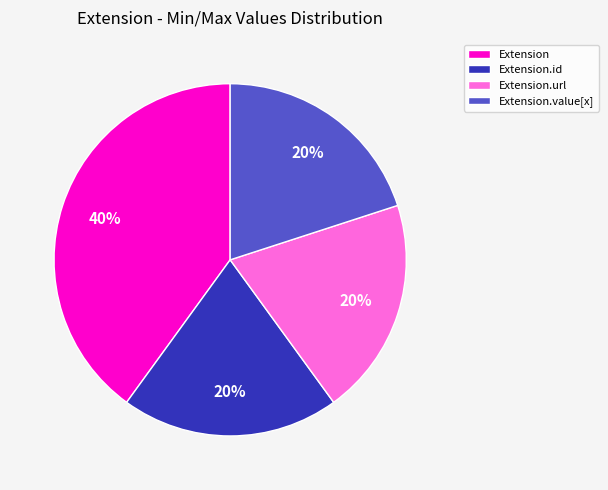

Does Extension represent more than half of the total?

No